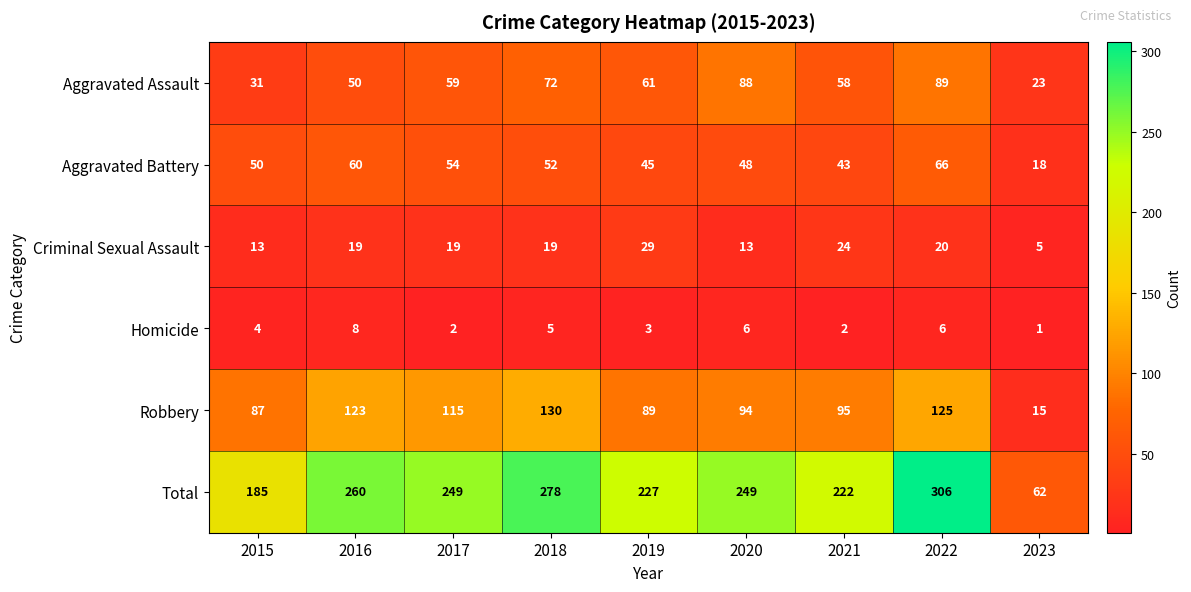

The value of Robbery at 2018 is 171. True or false?

False